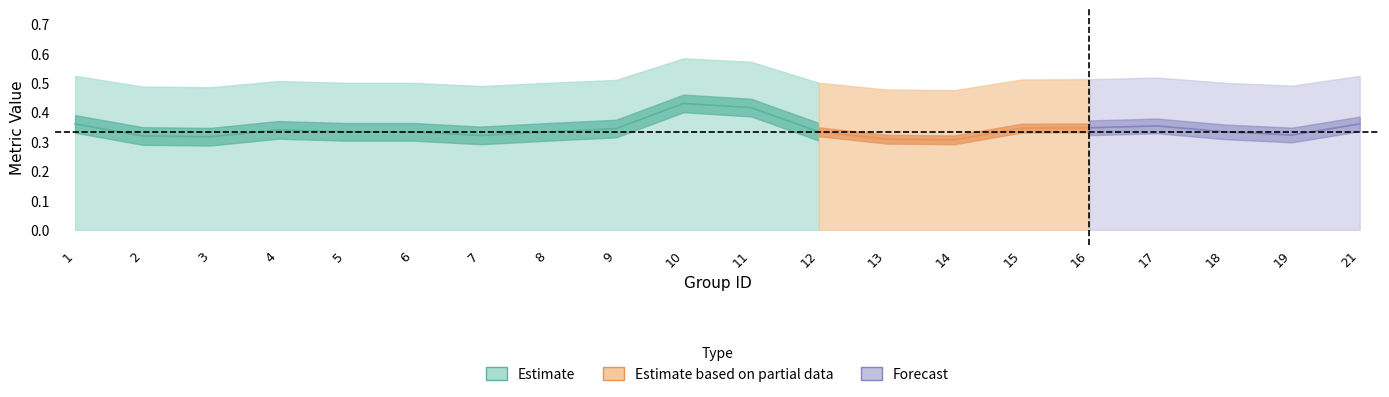

At which category is the sum across all series the highest?

10